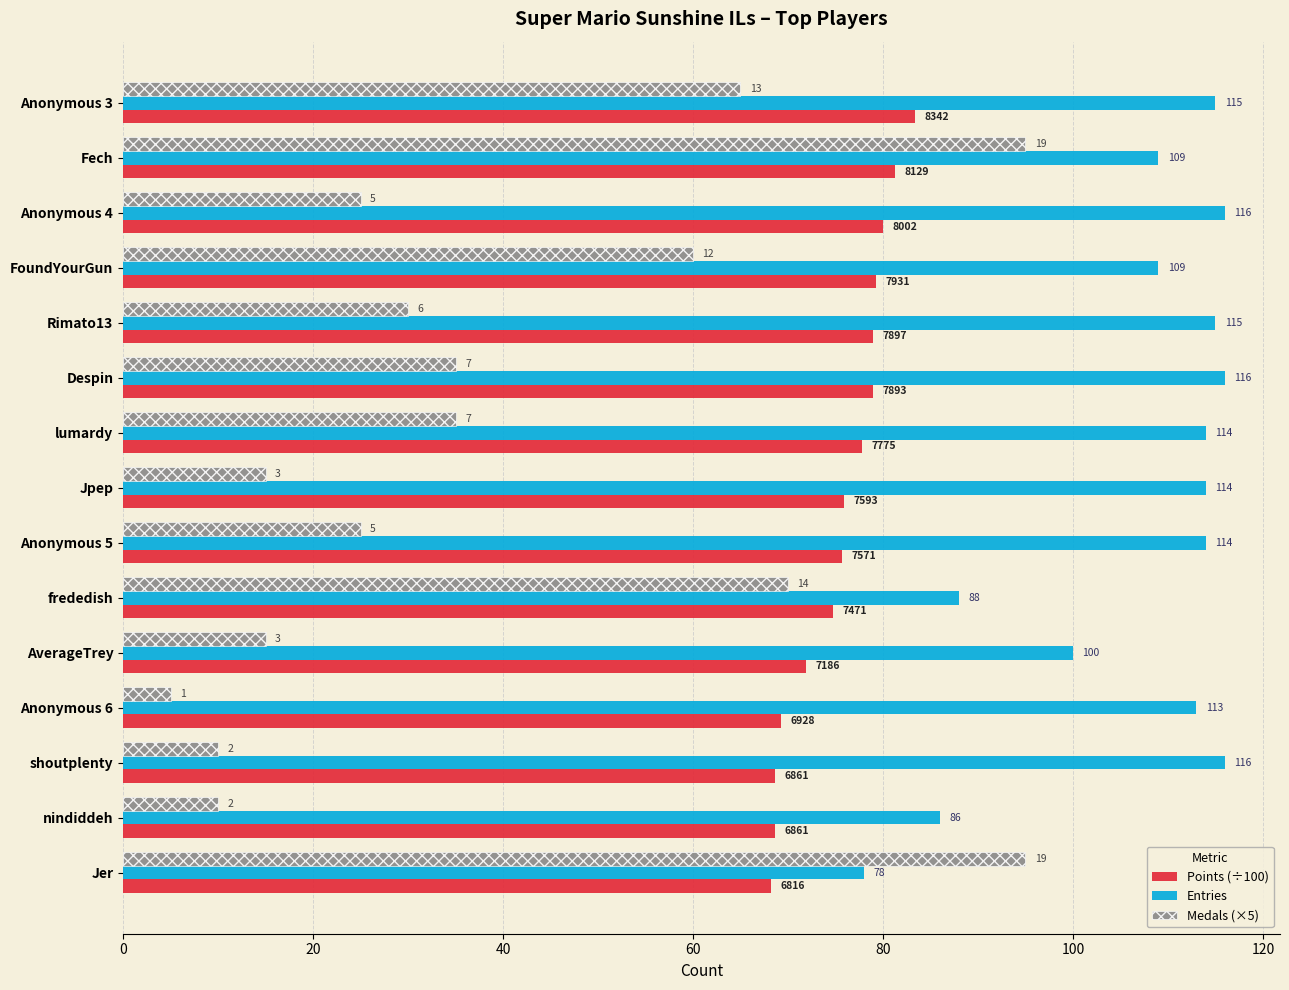

What are all the series names shown in the legend?

Points (÷100), Entries, Medals (×5)